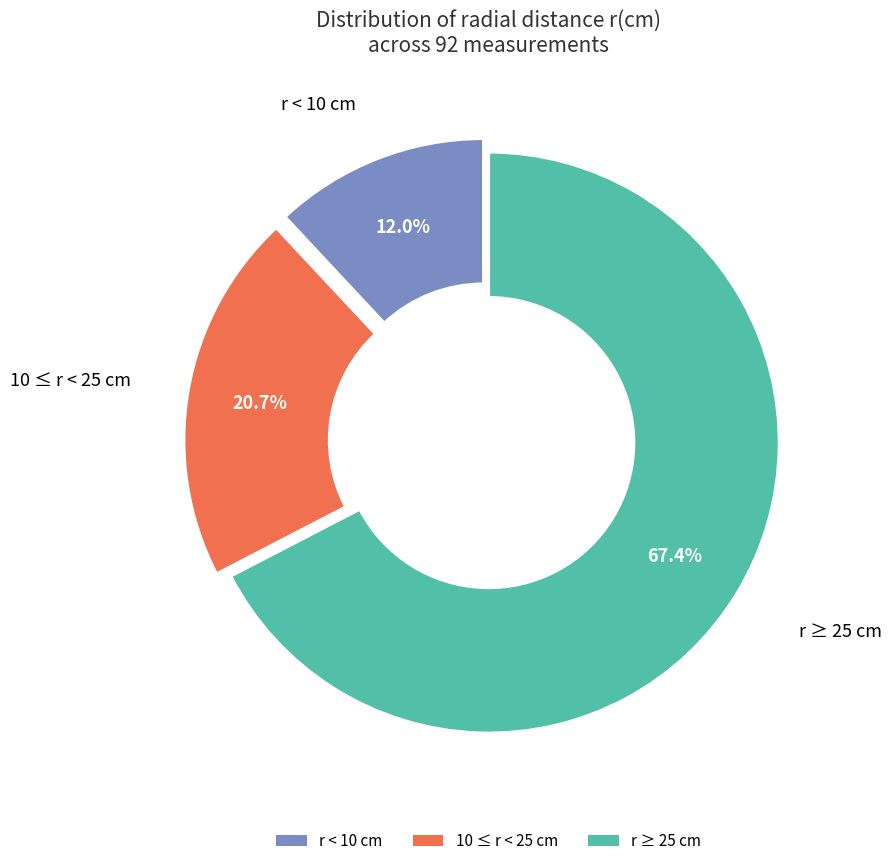

How many slices are in this pie chart?

3